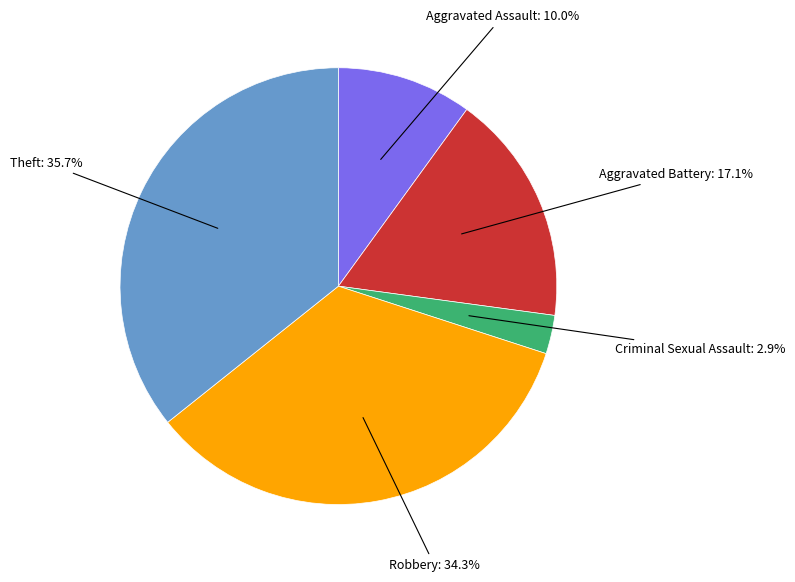

Is there a majority slice in this chart?

No